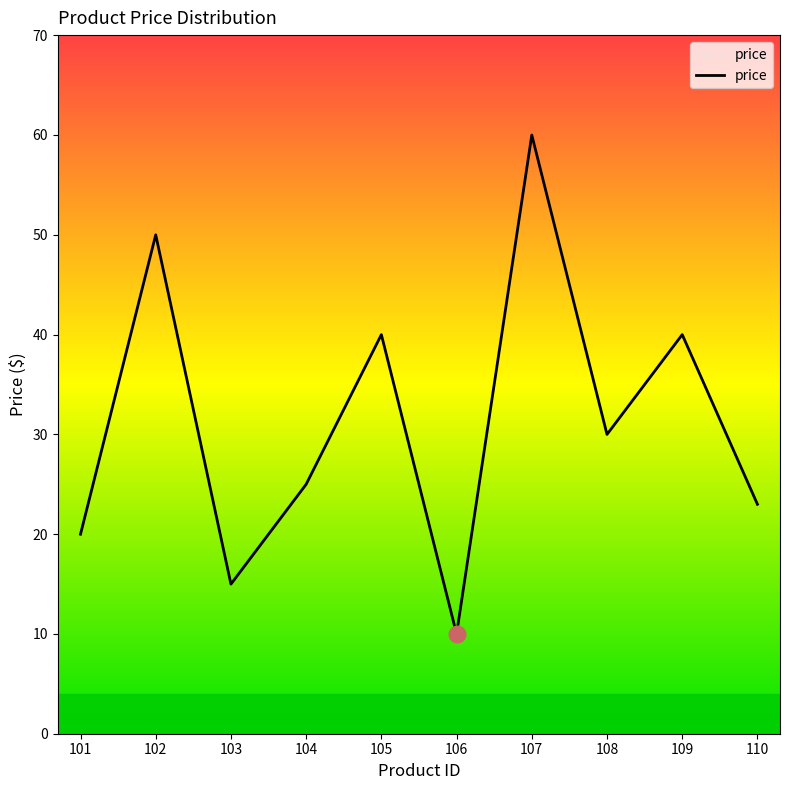

What is the approximate value at 108?

30.0